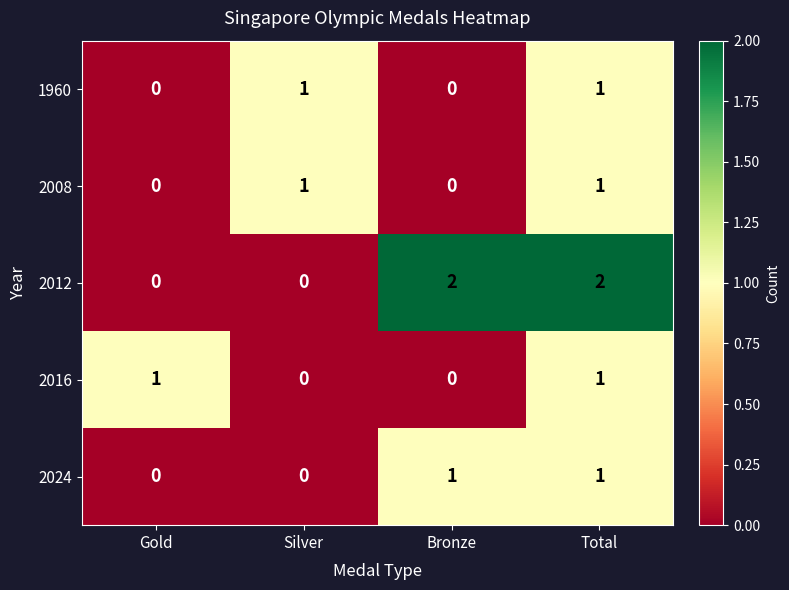

Which series has the widest spread of values?

2012